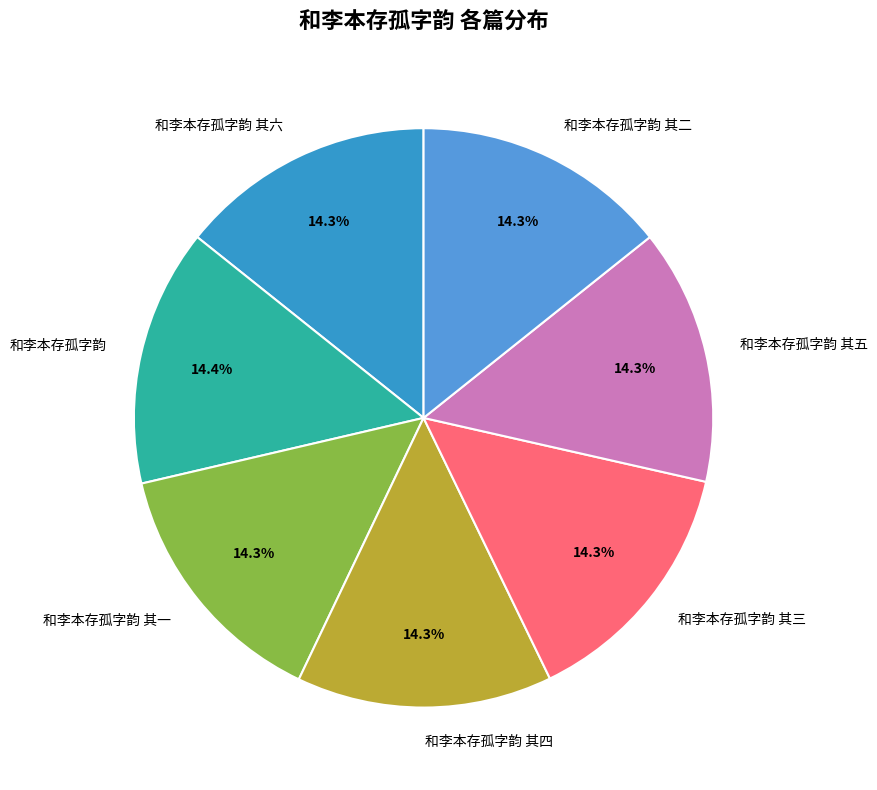

Is it true that 和李本存孤字韵 其六 is 14% of the pie?

True